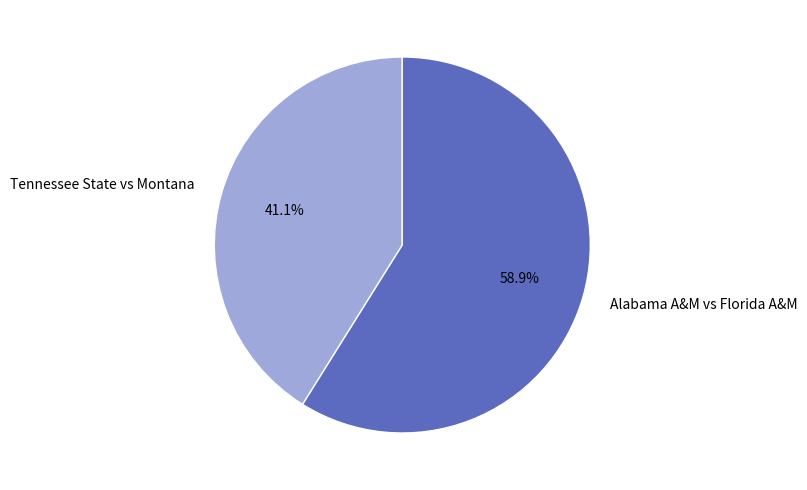

To the nearest percent, what is the combined percentage of Tennessee State vs Montana and Alabama A&M vs Florida A&M?

100%